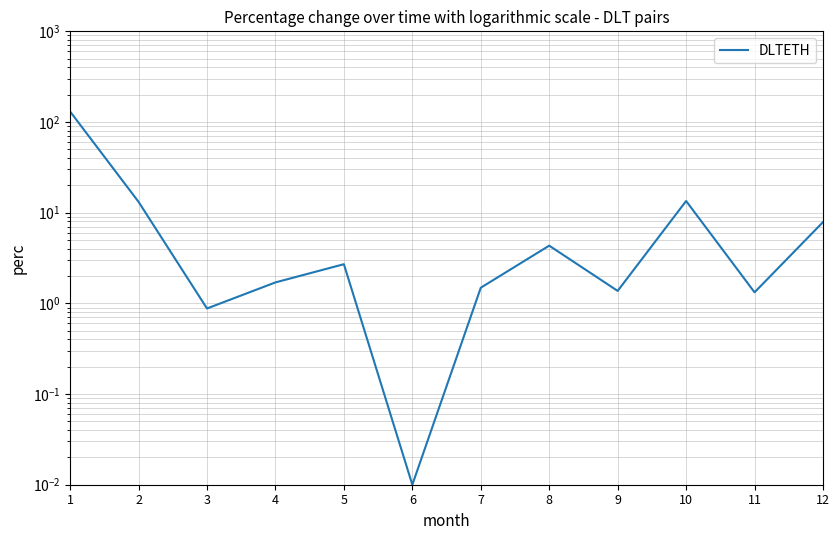

What is the value of the 9th point from the left?

1.4